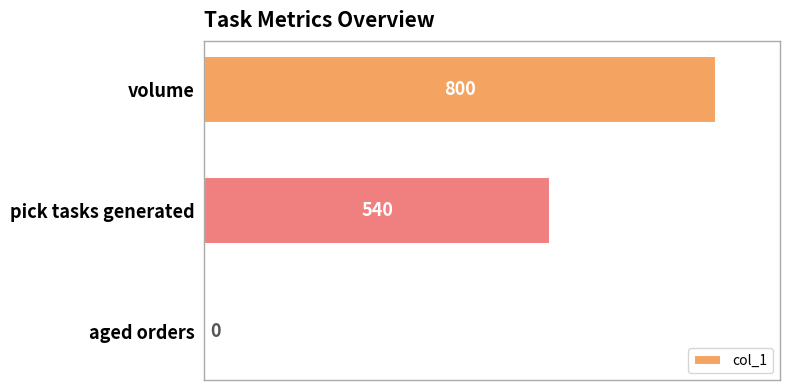

What is the sum of all values?

1340